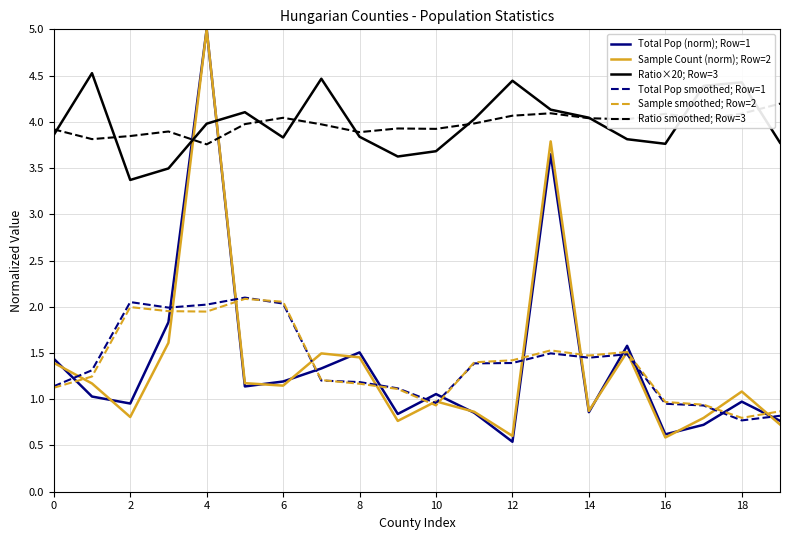

How many lines are shown in the chart?

6